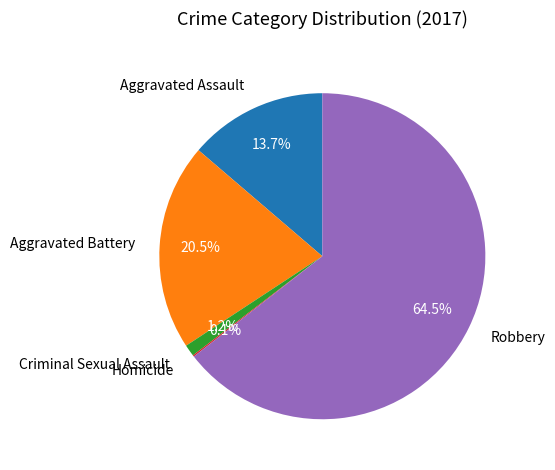

Is Robbery the majority of the pie?

Yes